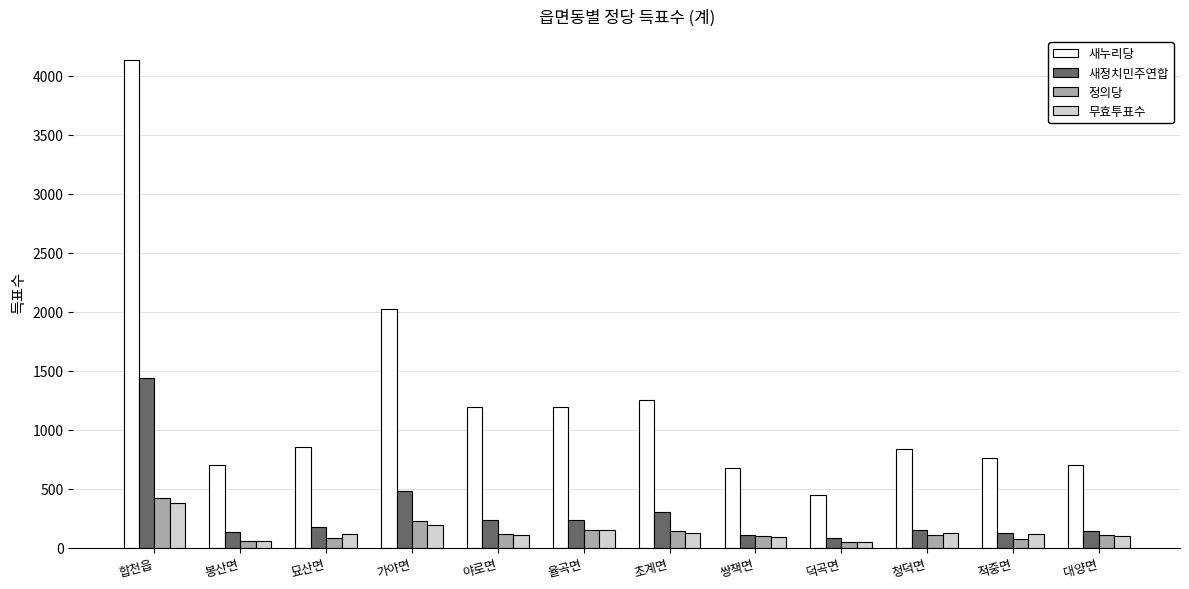

Is the value of 새정치민주연합 at 합천읍 greater than the value of 무효투표수 at 야로면?

Yes